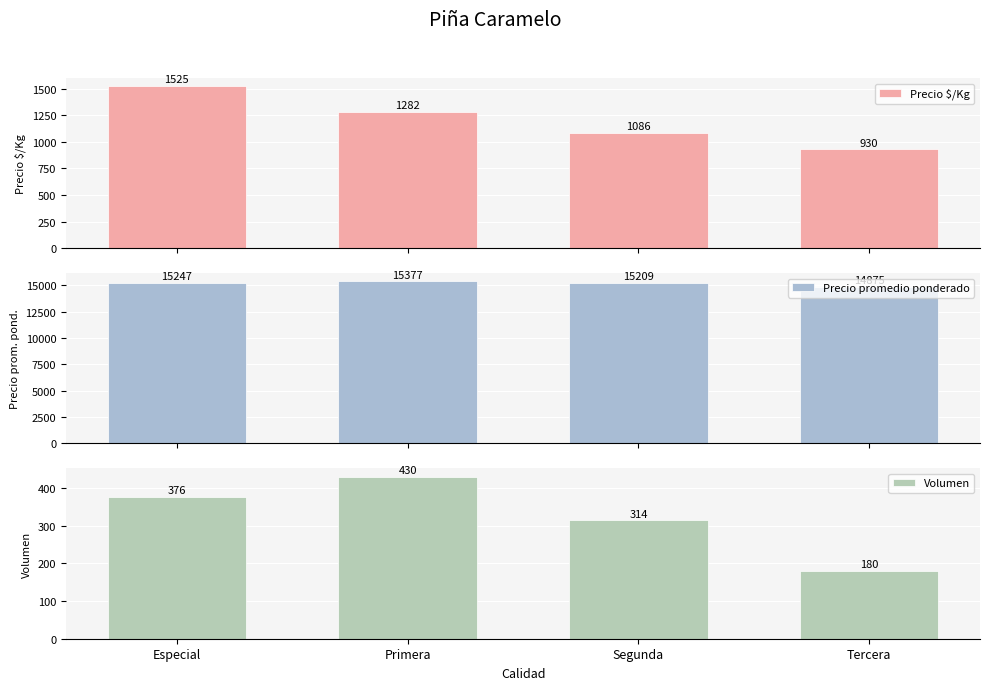

Which series has the largest total across all categories?

Precio promedio ponderado